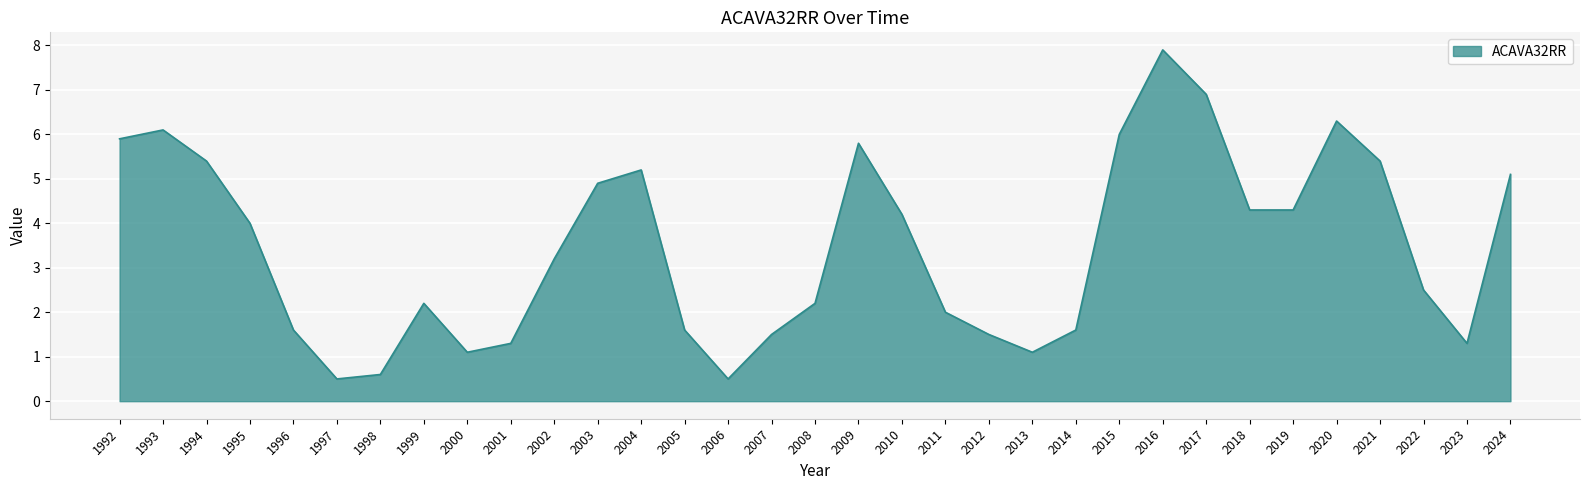

How many lines are shown in the chart?

1